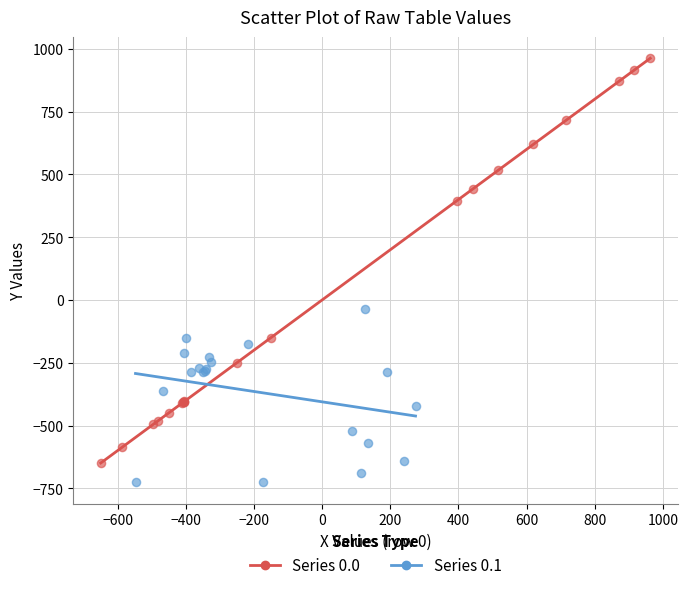

Which series contains the lowest Y value?

Series 0.1